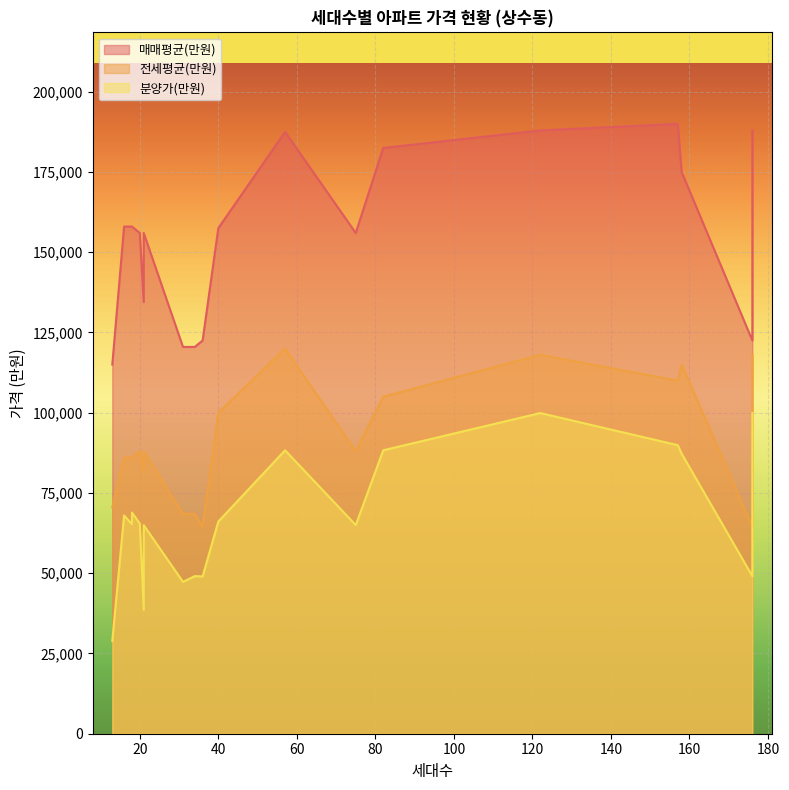

How many data points in 전세평균(만원) are less than 88000?

9